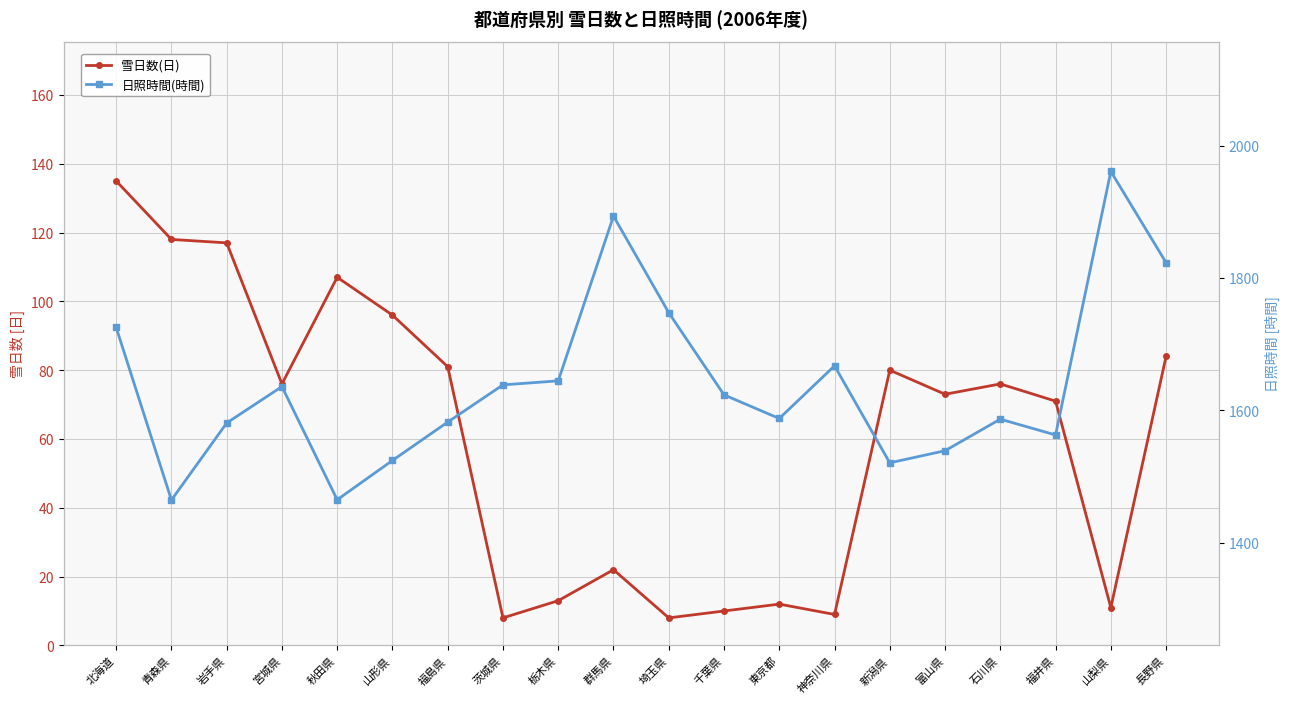

What is the difference between the 日照時間(時間) values at 新潟県 and 千葉県?

102.7